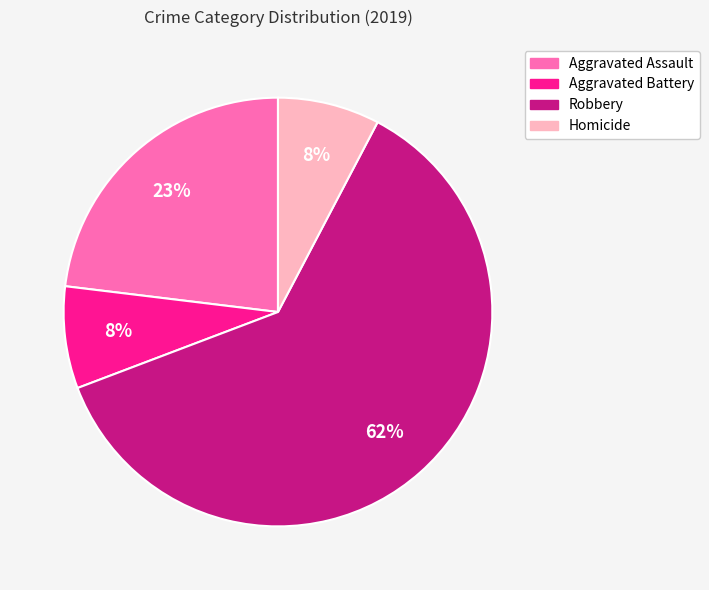

Which has a higher value, Robbery or Aggravated Assault?

Robbery